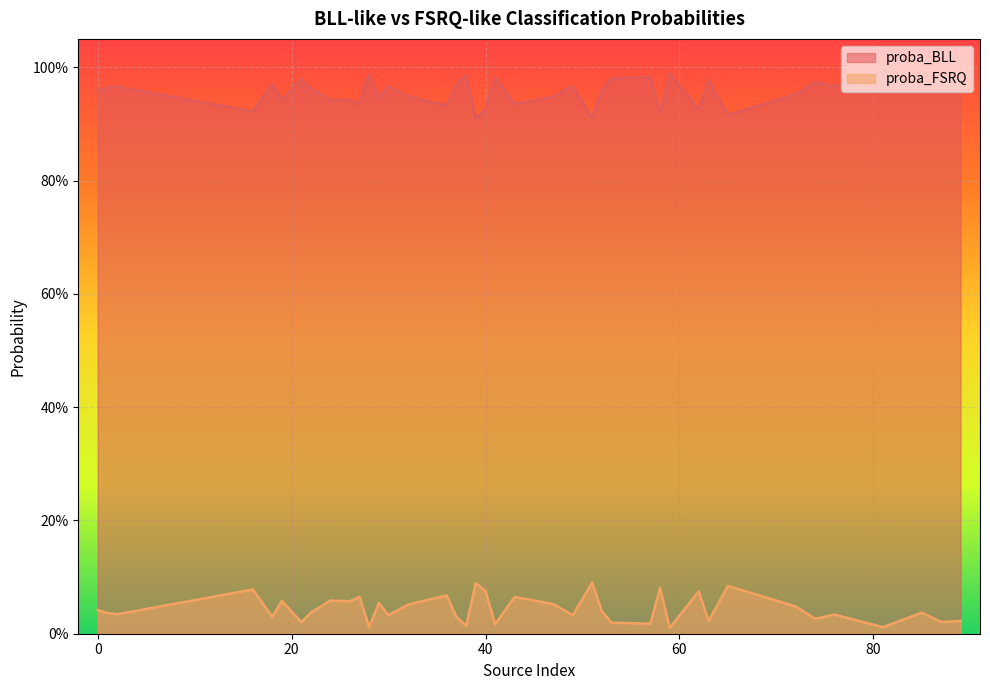

What are all the series names shown in the legend?

proba_BLL, proba_FSRQ